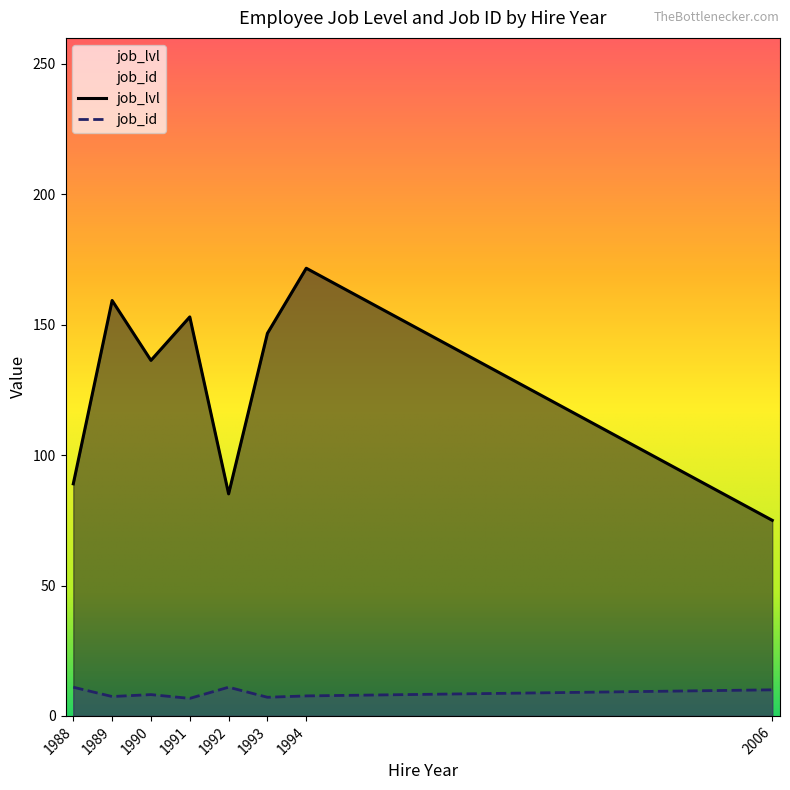

Read the job_lvl value at 1992.

85.1